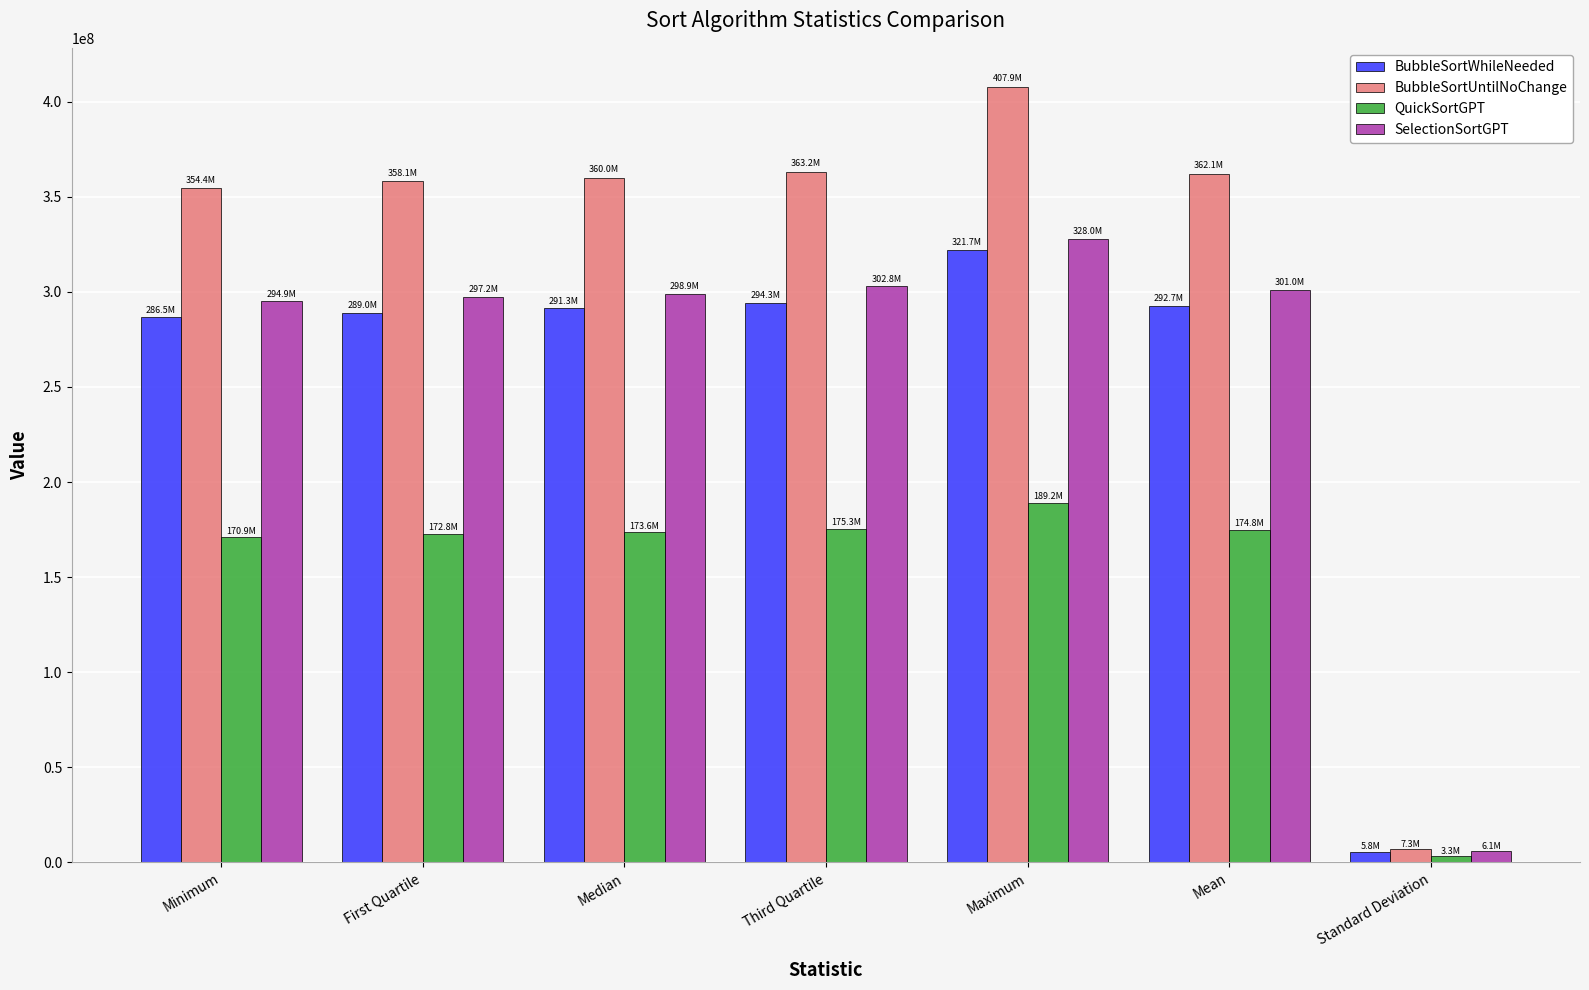

True or false: BubbleSortWhileNeeded has a value of 291277102.0 at Median.

True